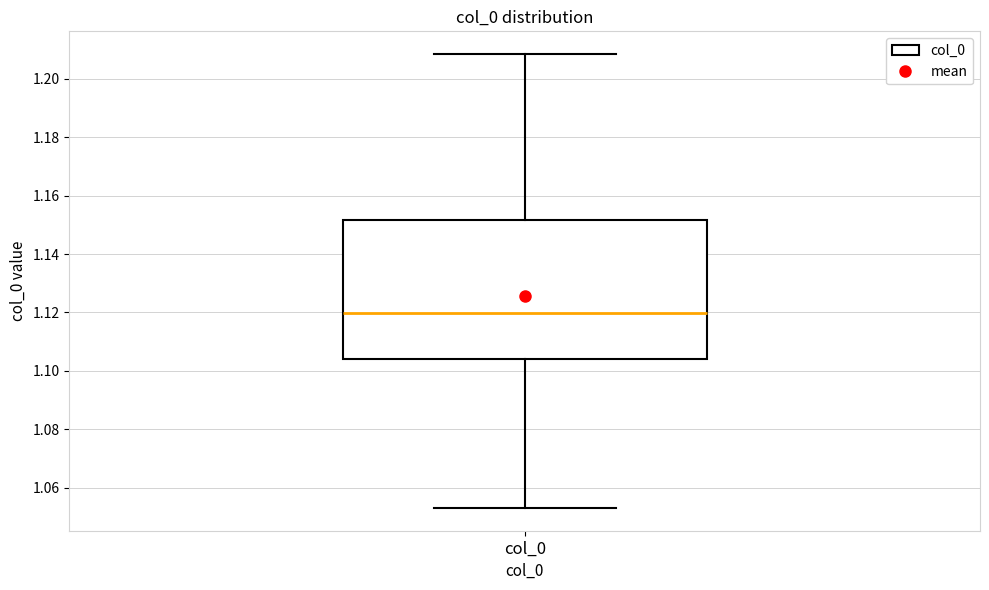

Read this box plot against the y-axis: the position of the median line, the range covered by the box, and the ends of both whiskers. The values are not printed on the chart, so give them approximately, as read against the axis.

median 1.120, box 1.104 to 1.152, whiskers 1.054 to 1.208